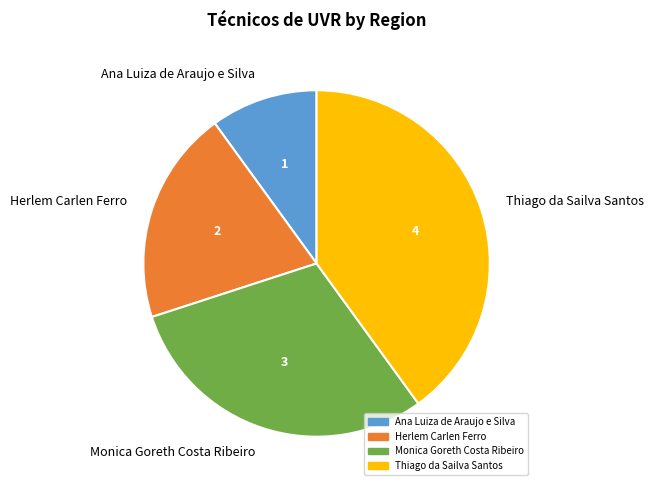

Between Thiago da Sailva Santos and Herlem Carlen Ferro, which is larger?

Thiago da Sailva Santos